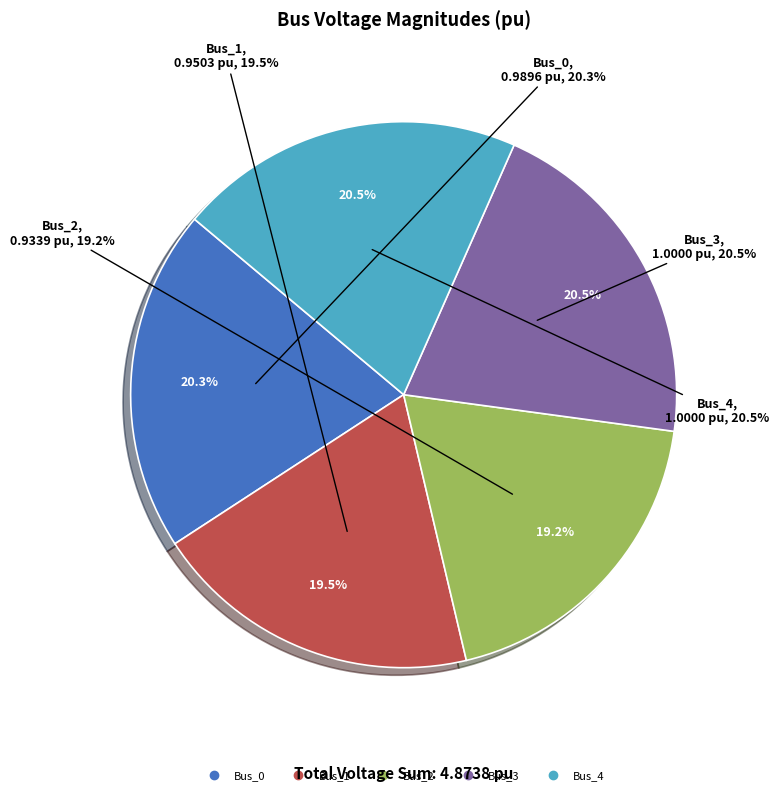

Does Bus_4 account for over 50% of the chart?

No